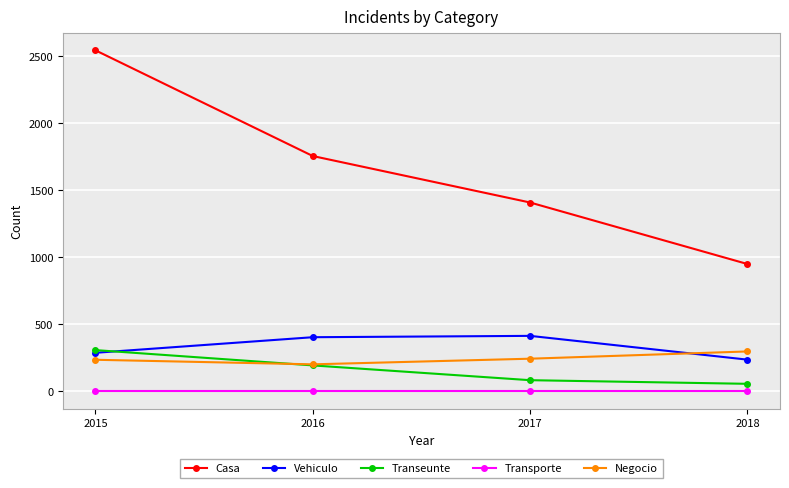

True or false: Transeunte and Transporte intersect in this chart.

False